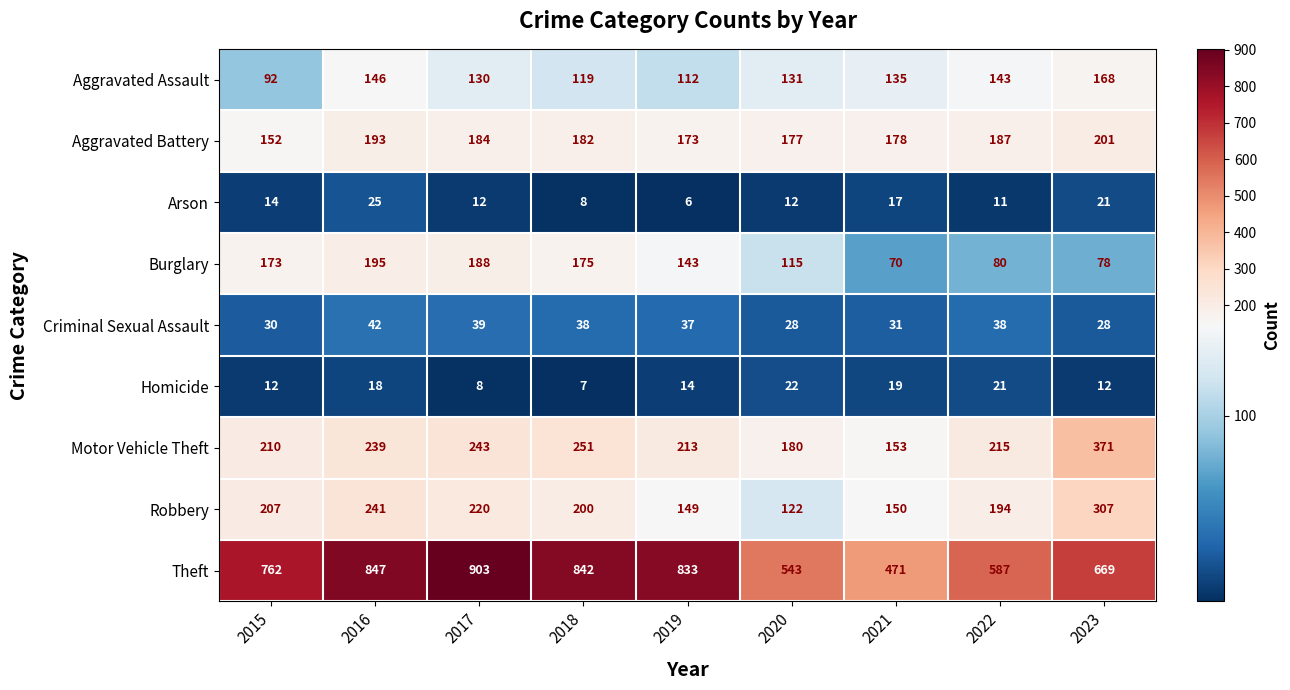

At which label does Aggravated Assault first exceed 131?

2016